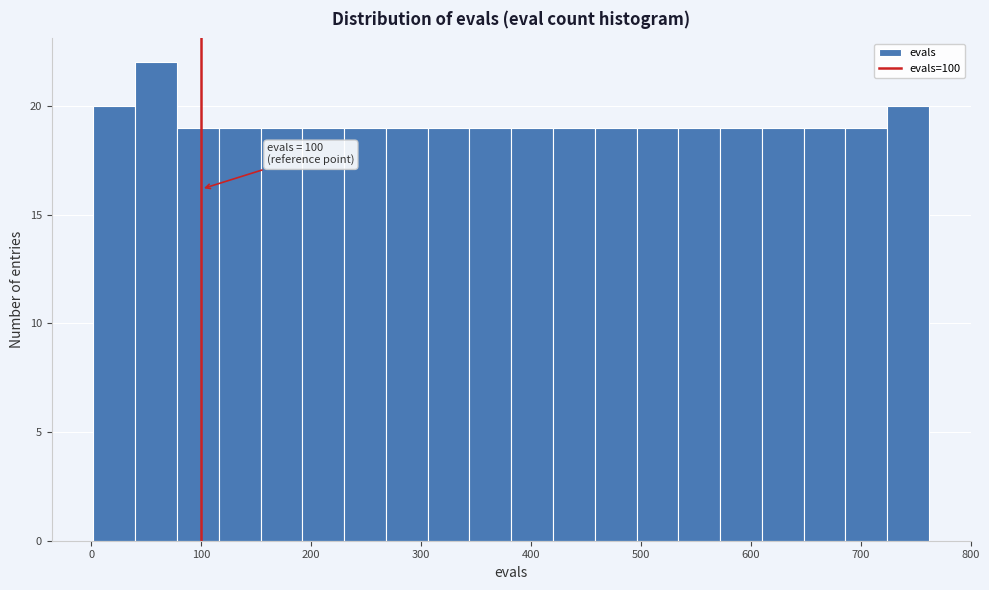

Read against the x-axis, roughly where is the centre of the tallest bar?

60